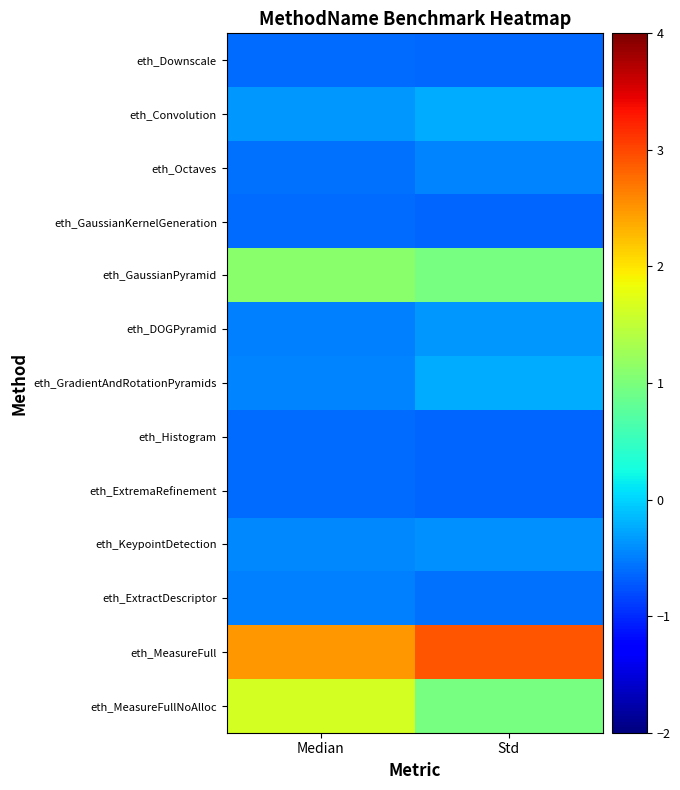

Between Std and Median, which is larger?

Median